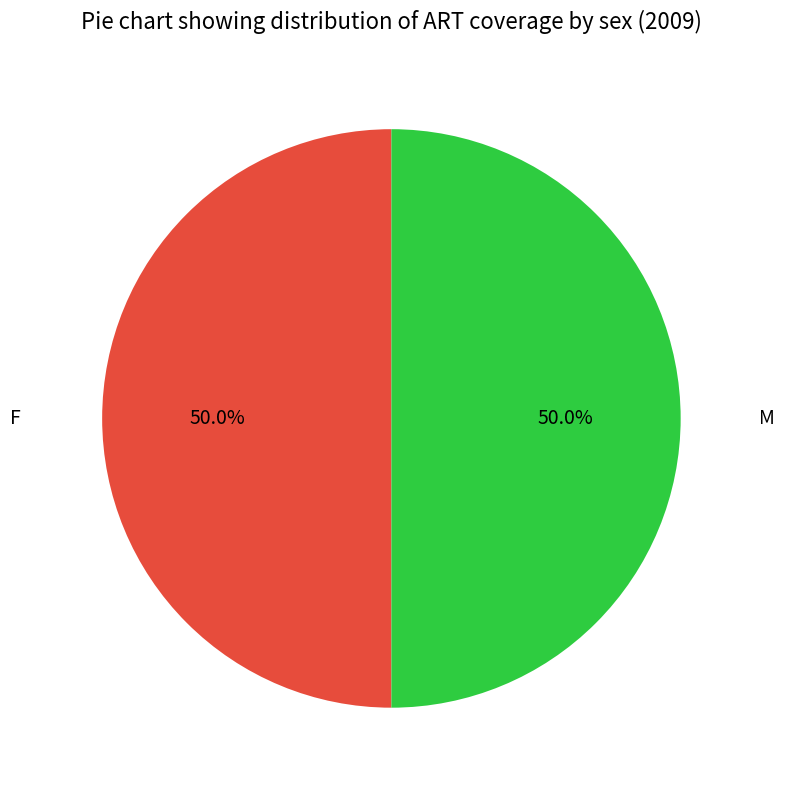

What percentage is the M slice, to the nearest percent?

50%